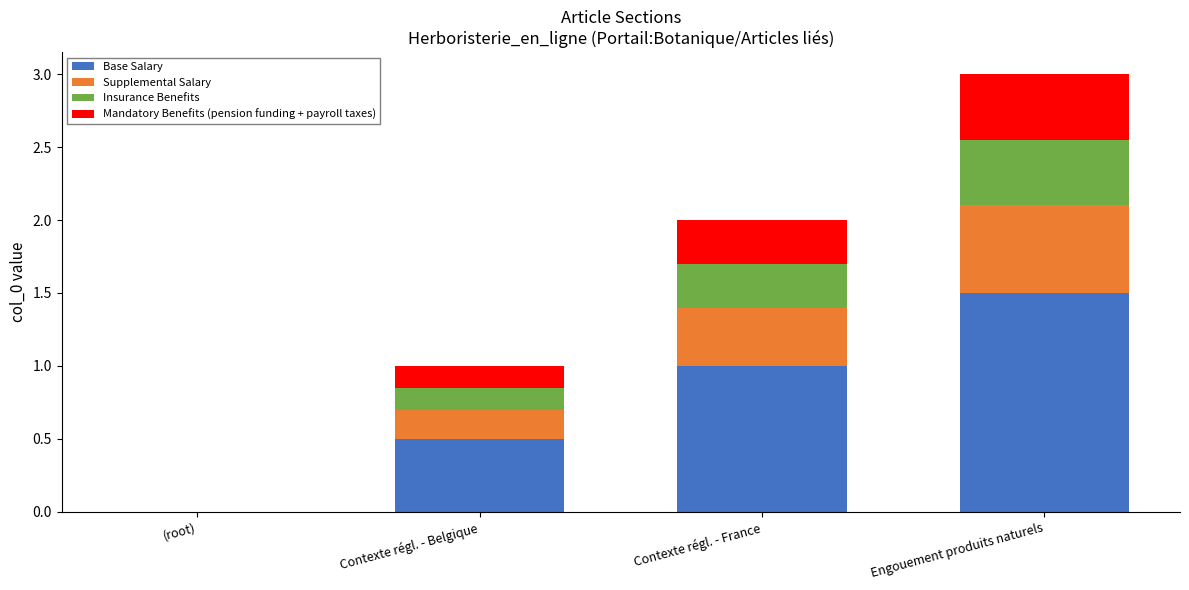

What is the average value of the Base Salary series?

0.8